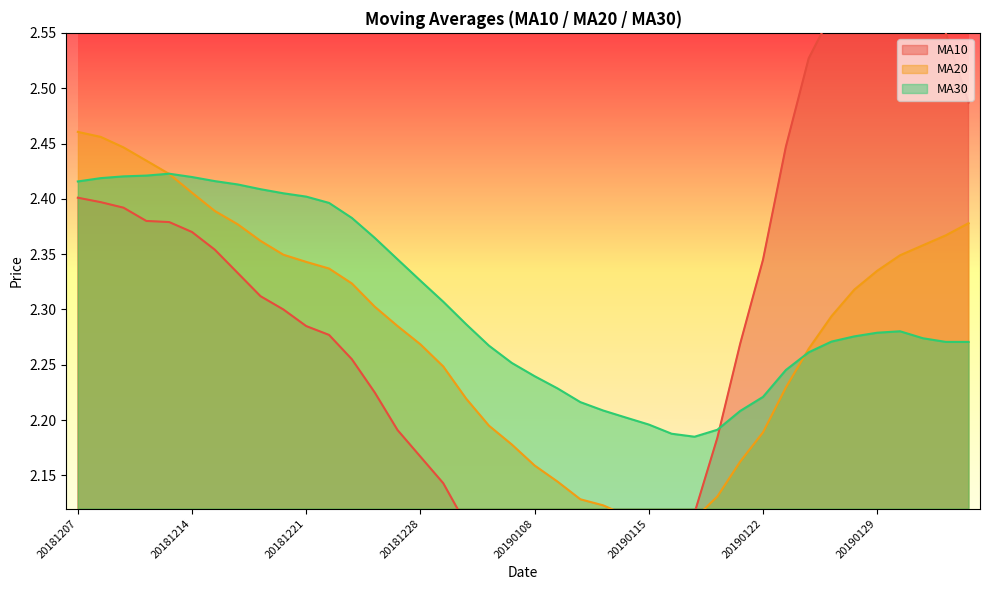

How many lines are shown in the chart?

3